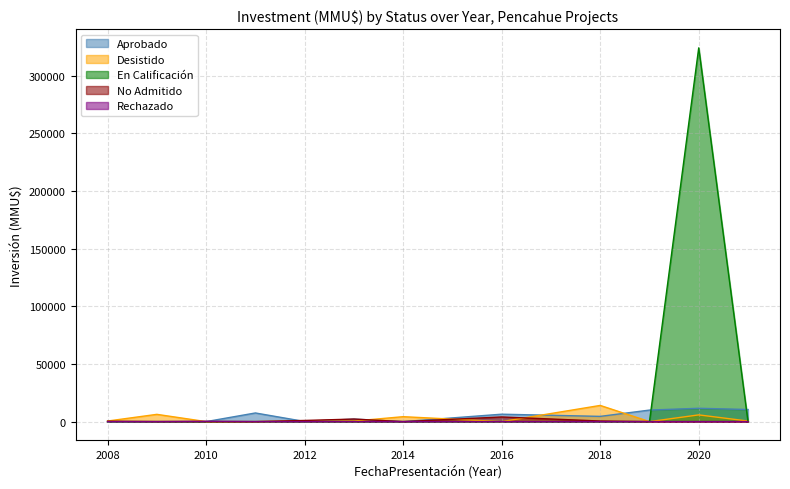

True or false: Desistido has a value of 445 at 9.

False